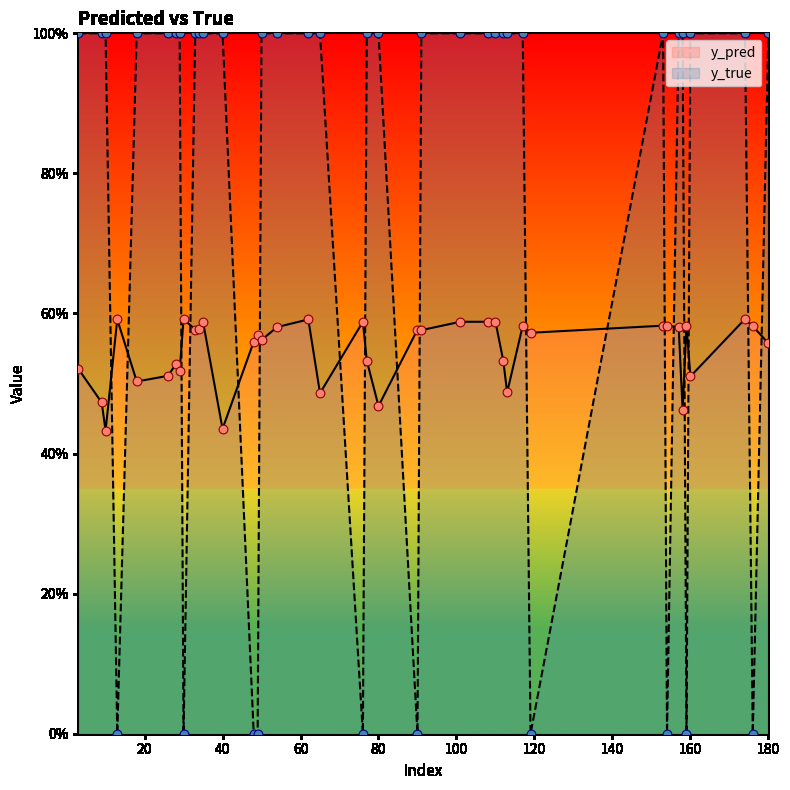

At how many categories does at least one series exceed 0?

40